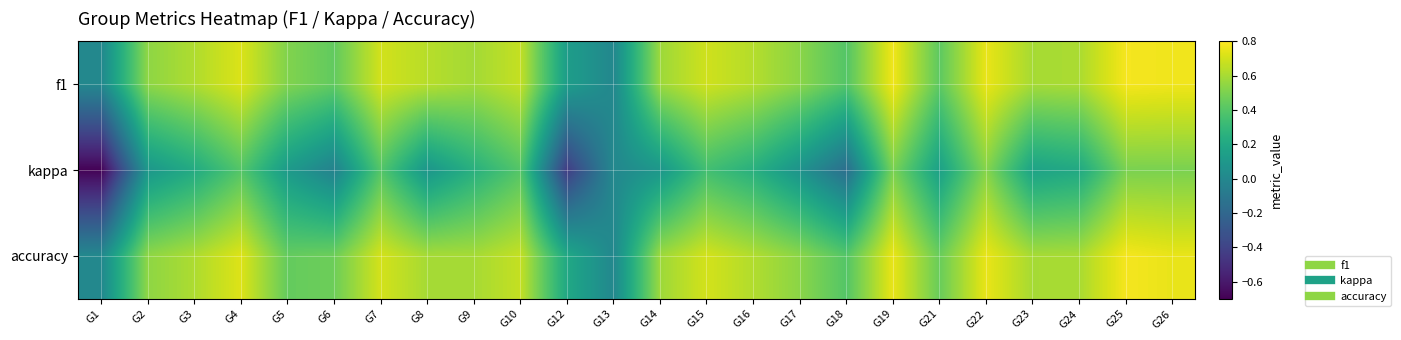

How many series are shown in this chart?

3